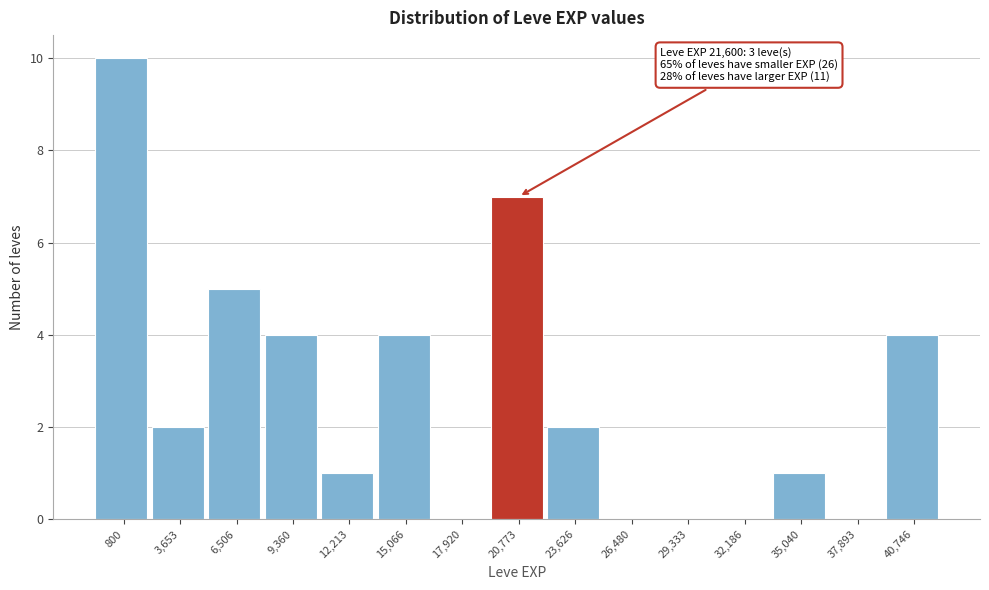

Reading left to right, transcribe all the data shown in this chart.

800=10	3,653=2	6,506=5	9,360=4	12,213=1	15,066=4	17,920=0	20,773=7	23,626=2	26,480=0	29,333=0	32,186=0	35,040=1	37,893=0	40,746=4